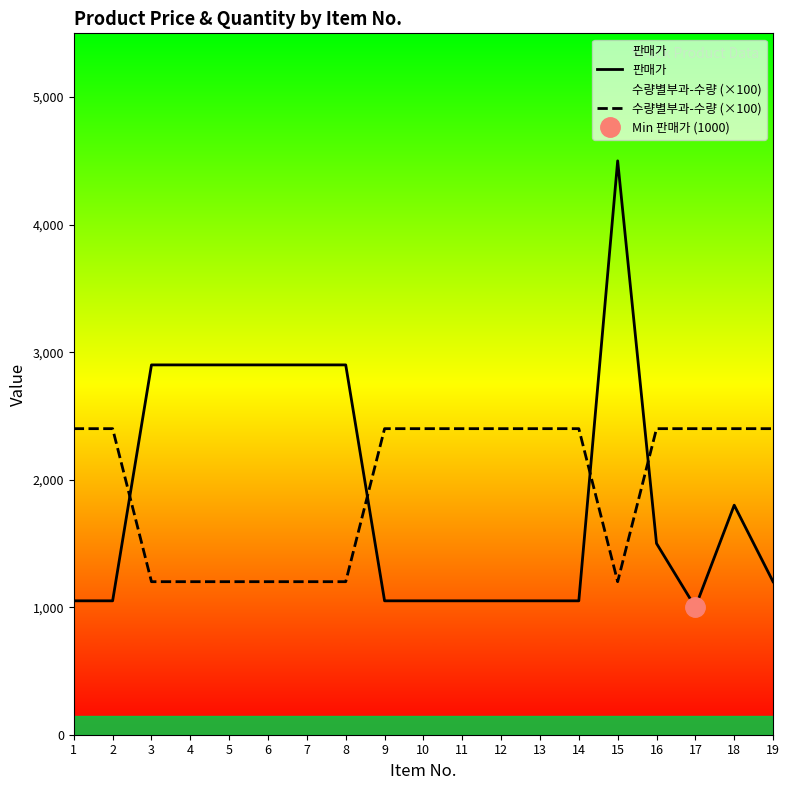

Which series changed the most between 3 and 15?

판매가